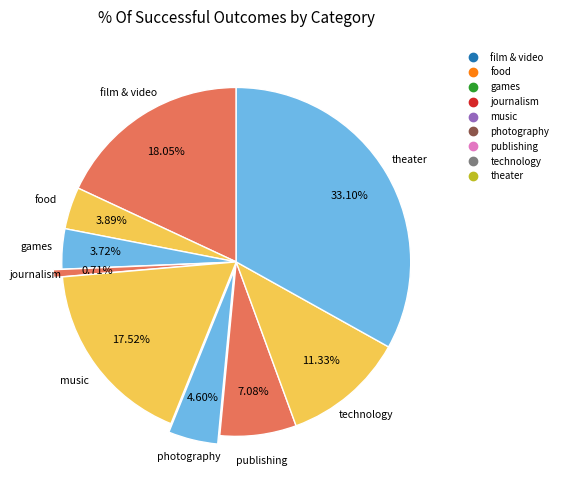

To the nearest percent, what is the combined percentage of food and journalism?

5%